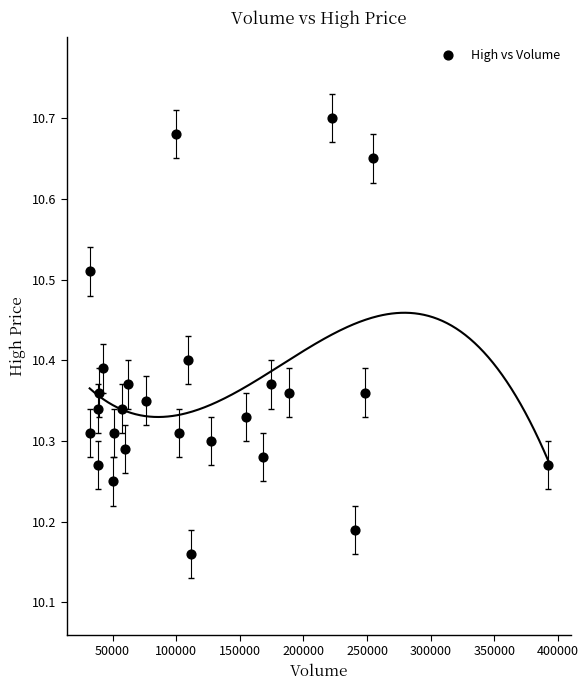

What is the range of X values (max minus min)?

360300.0